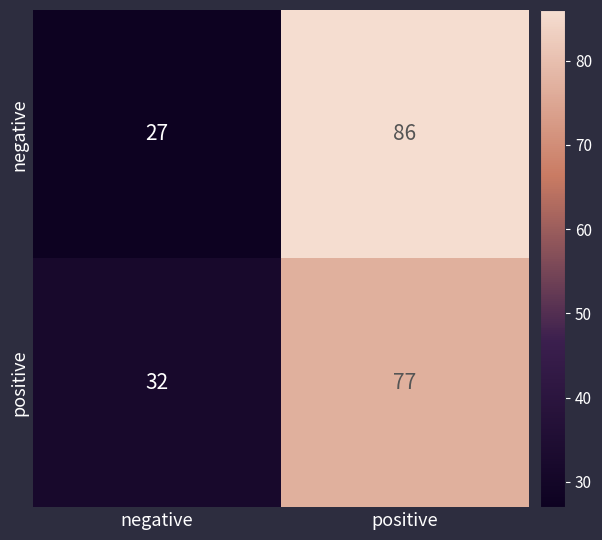

Which series has the largest total across all categories?

negative